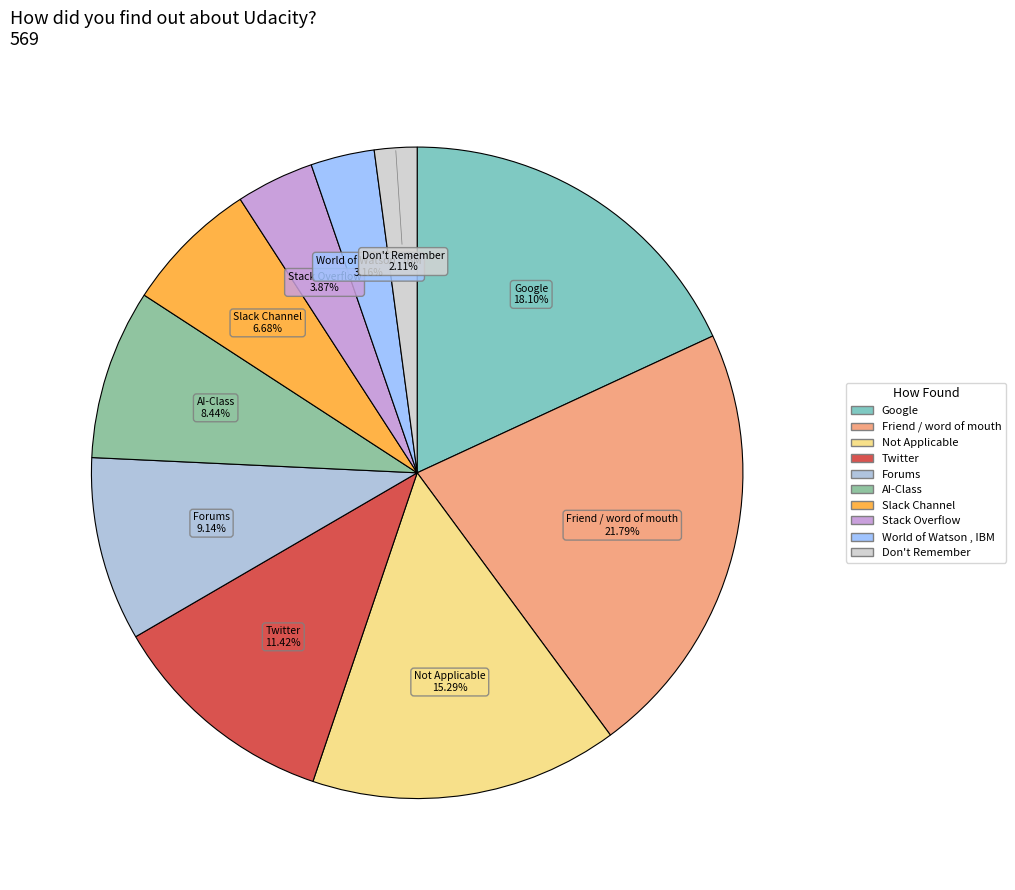

Rank the categories by value from highest to lowest.

Friend / word of mouth, Google, Not Applicable, Twitter, Forums, AI-Class, Slack Channel, Stack Overflow, World of Watson , IBM, Don't Remember